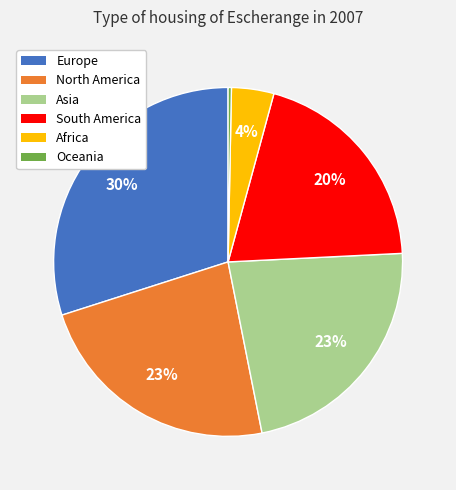

Which slice is the smallest?

Oceania